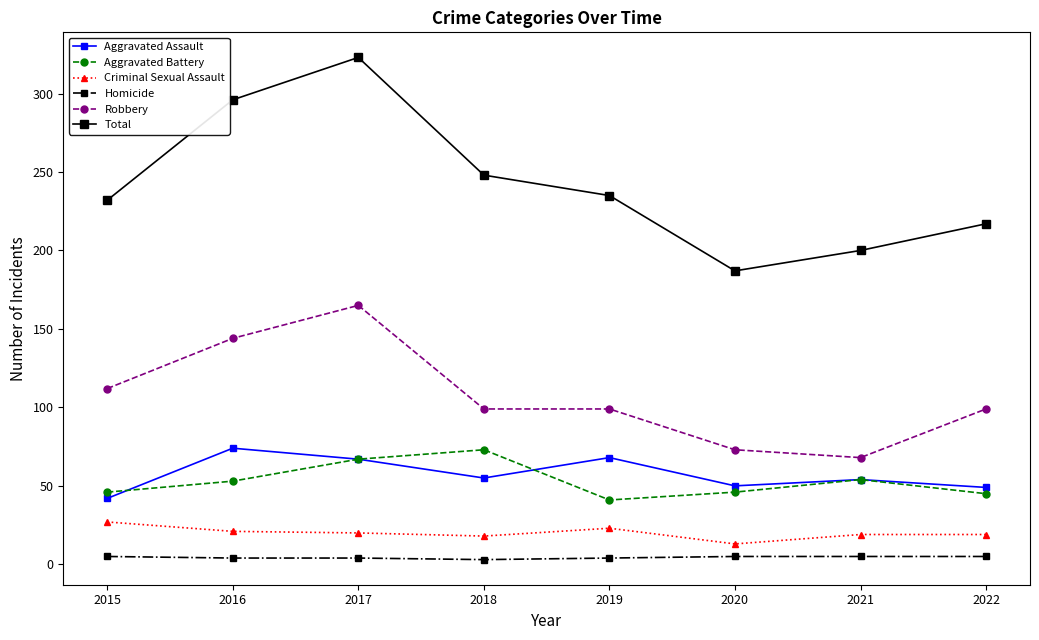

Which category has the lowest value in the Aggravated Battery series?

2019